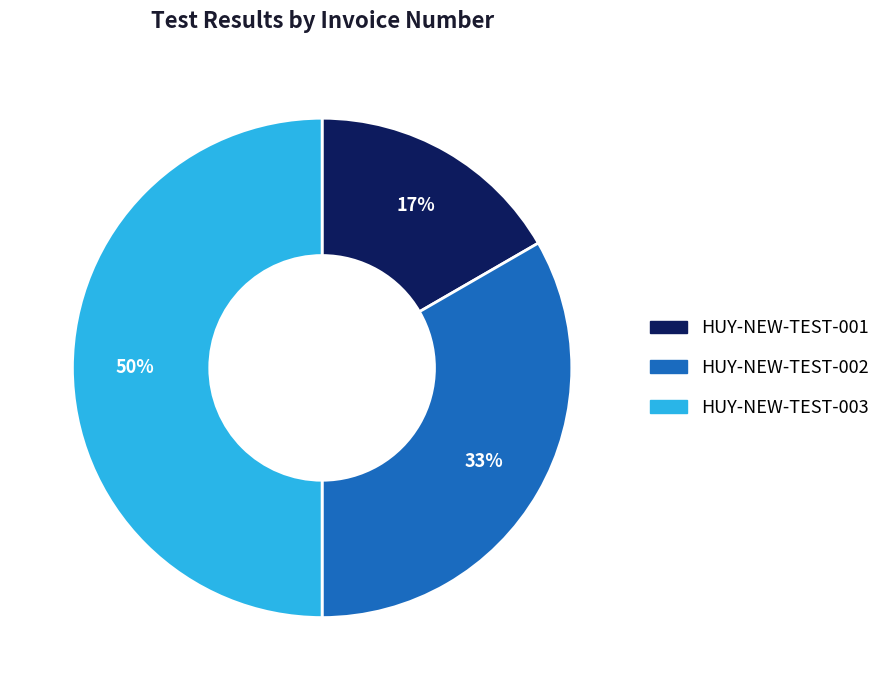

The HUY-NEW-TEST-003 slice represents 50% of the pie. True or false?

True